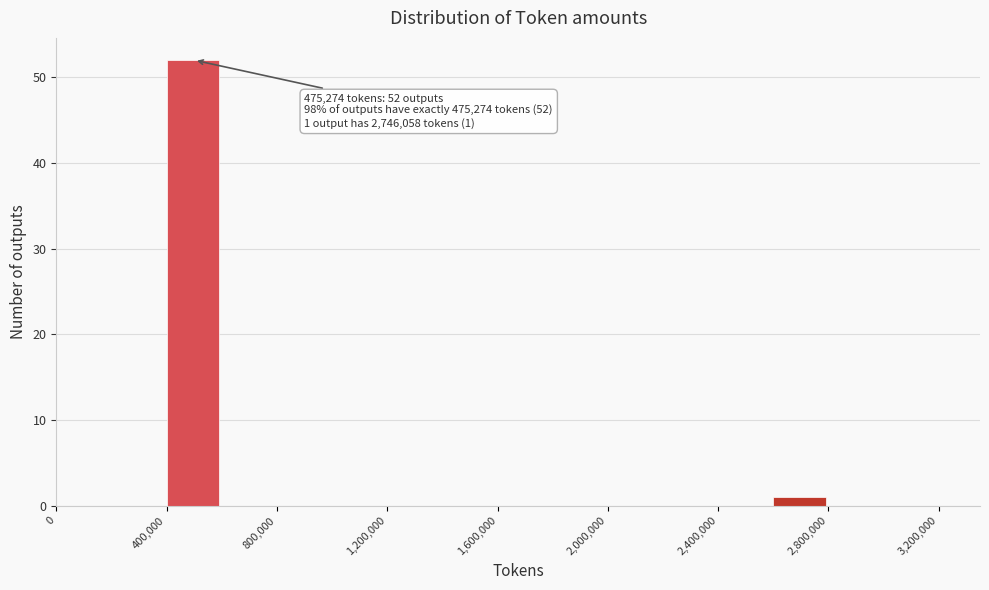

Which range on the x-axis has the tallest bar?

400000 to 600000